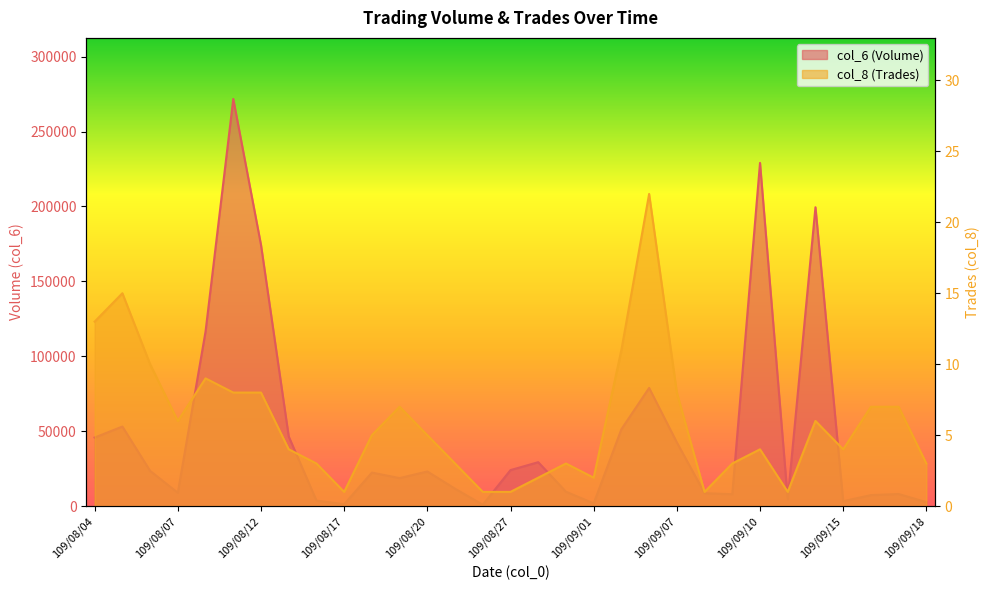

At which category does col_6 reach its first local valley?

109/08/07